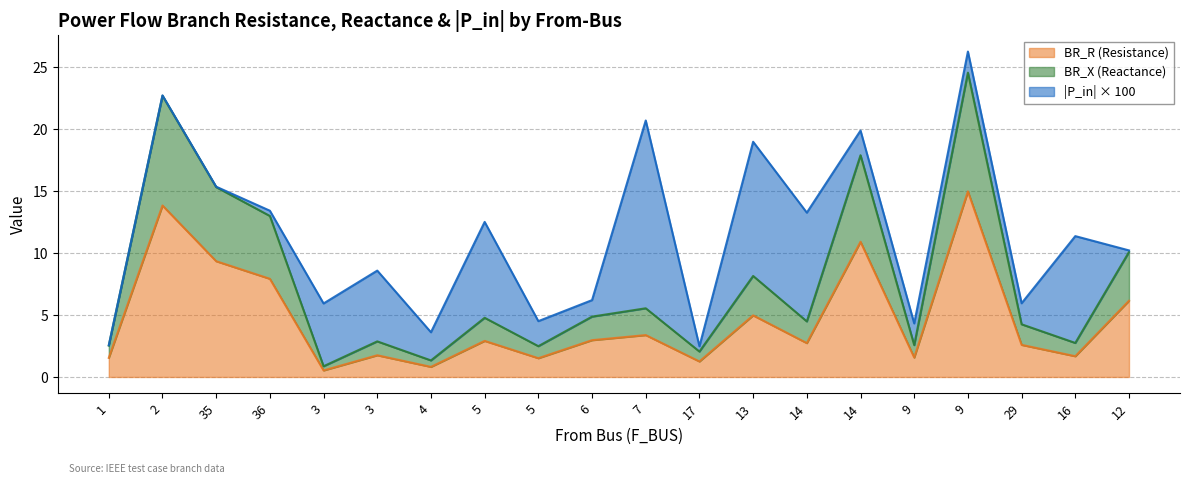

Is it true that BR_X equals 1.3 at 4?

True